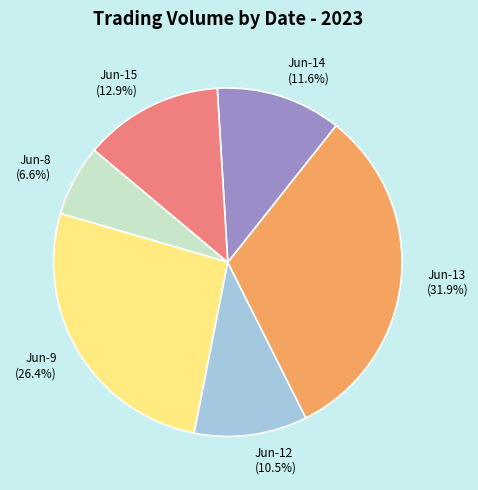

Is there any slice that represents more than half of the pie?

No